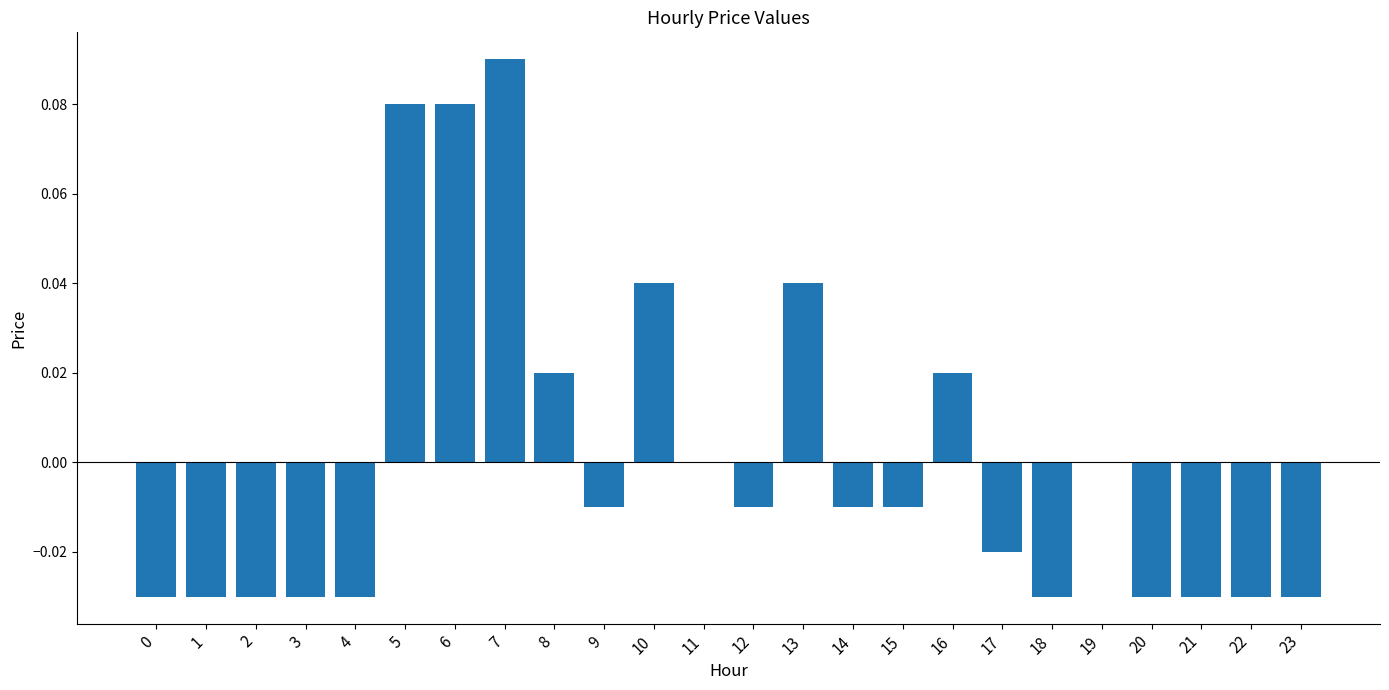

Which has a higher value, 6 or 4?

6